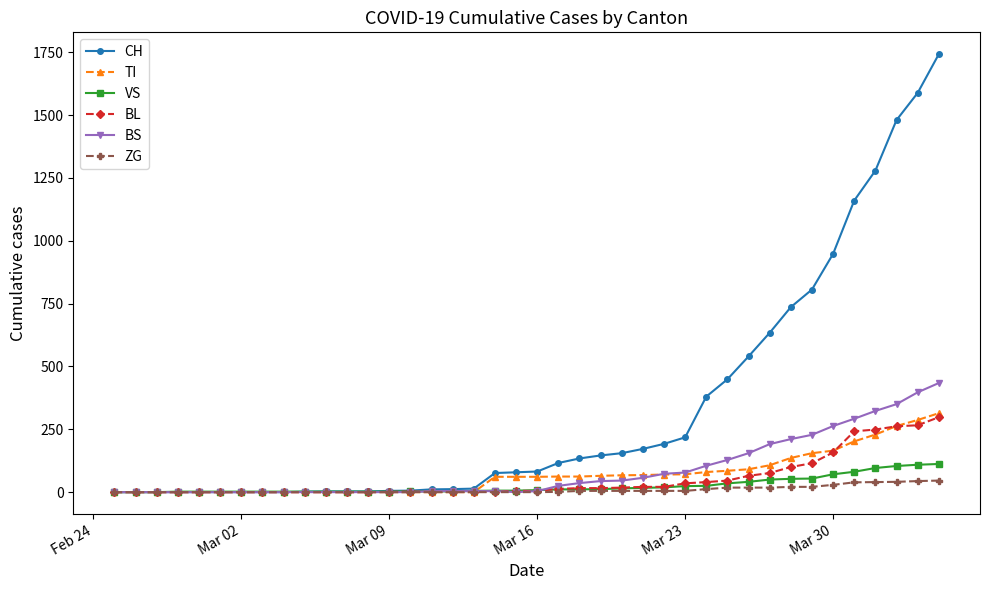

Which series has the largest range (max minus min)?

CH